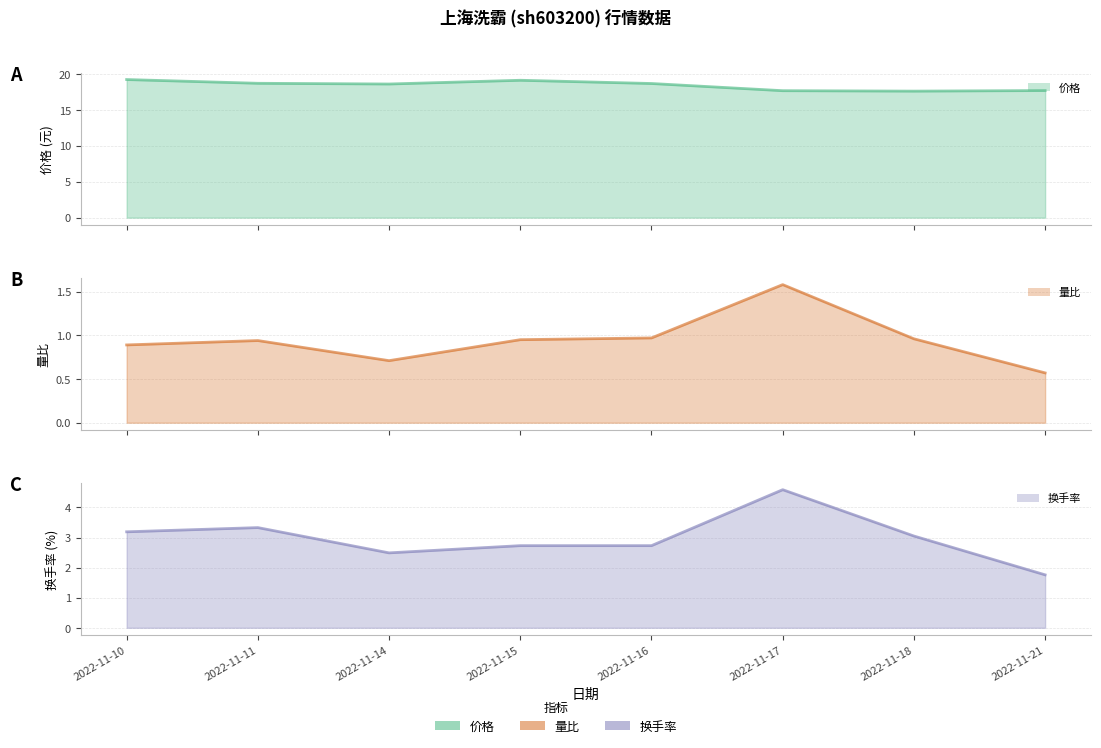

What are all the series names shown in the legend?

价格, 量比, 换手率